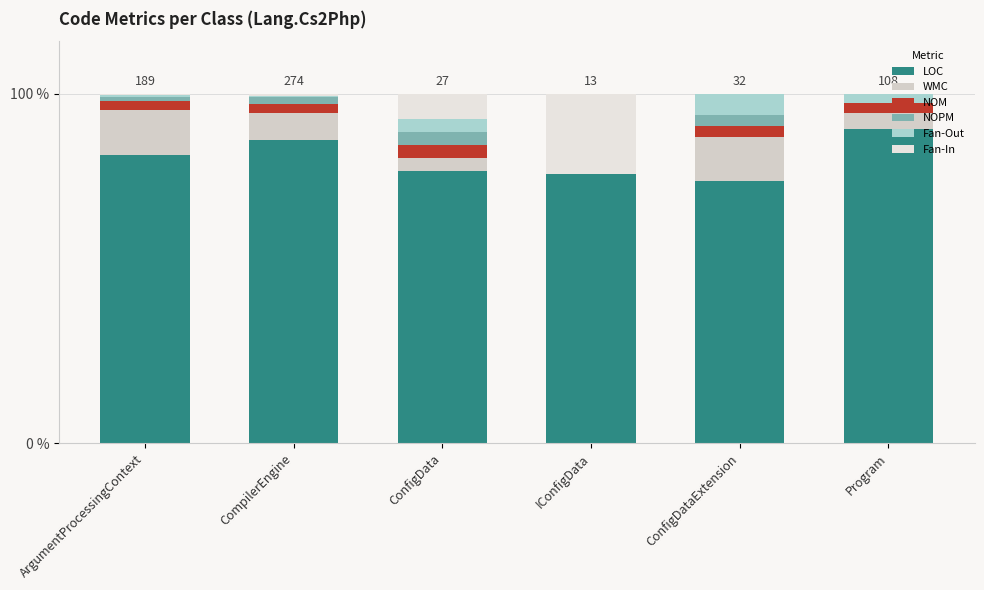

What is the sum of the WMC values at ConfigDataExtension and IConfigData?

12.5